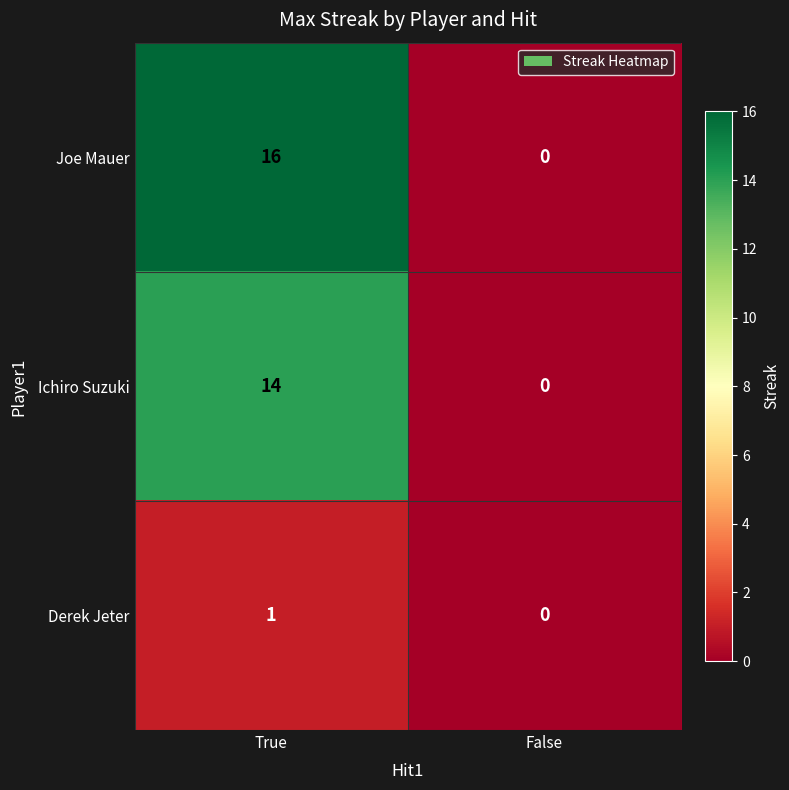

Which category has the lowest value across all series?

False